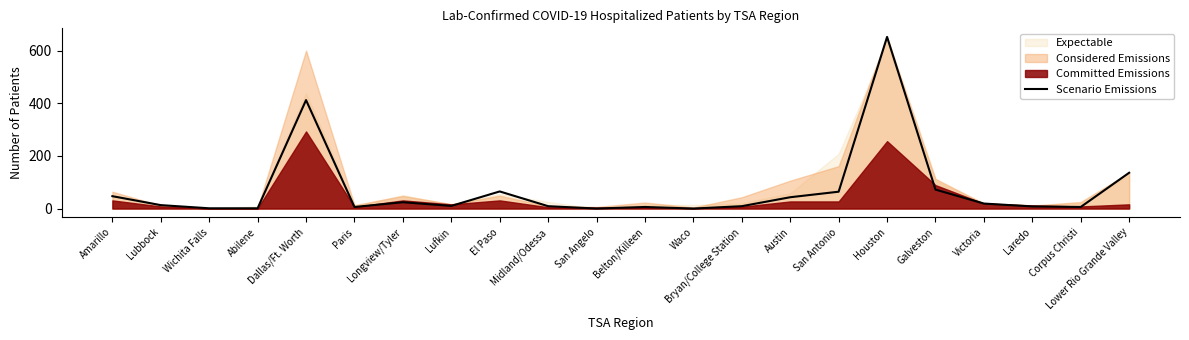

What is the approximate value at Dallas/Ft. Worth, to the nearest 10?

410